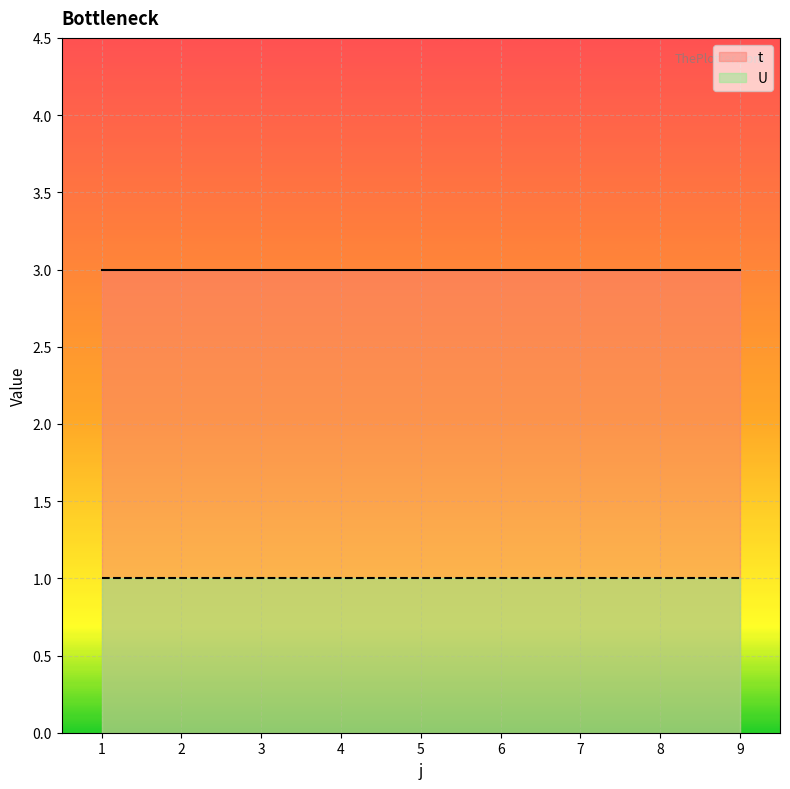

How many lines are shown in the chart?

2